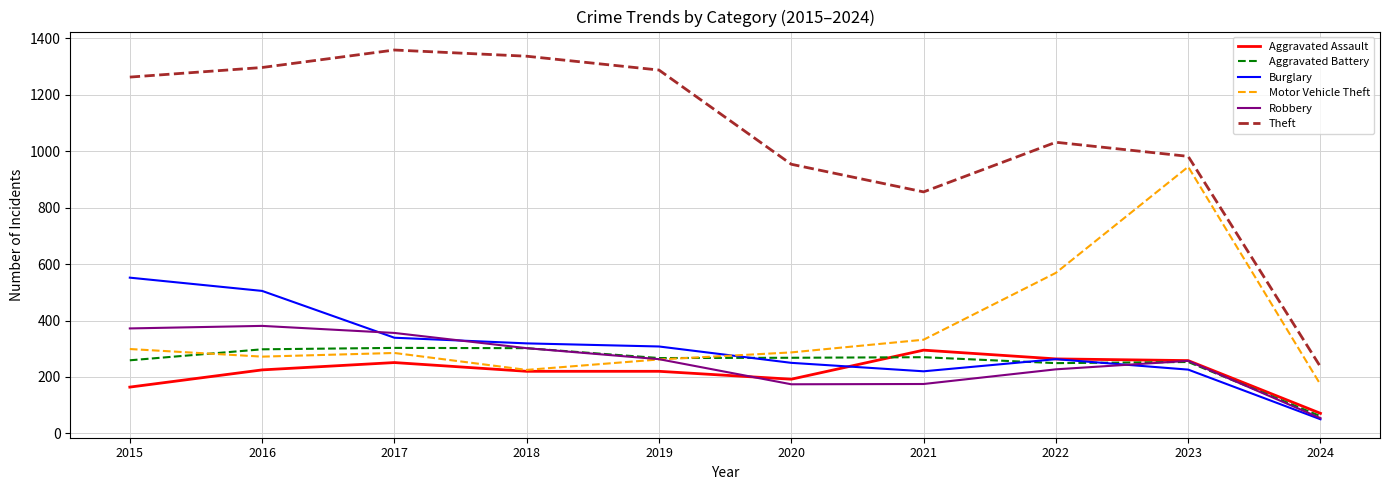

Which series has the largest range (max minus min)?

Theft